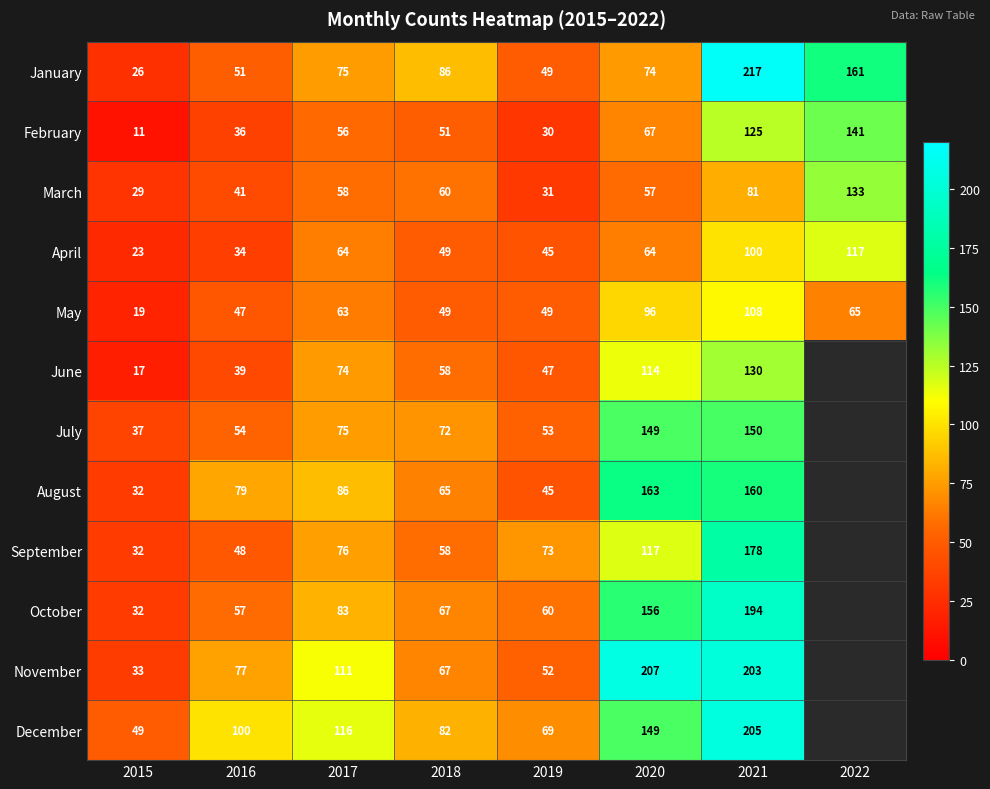

At 2020, list the series in order from smallest to largest.

March, April, February, January, May, June, September, July, December, October, August, November